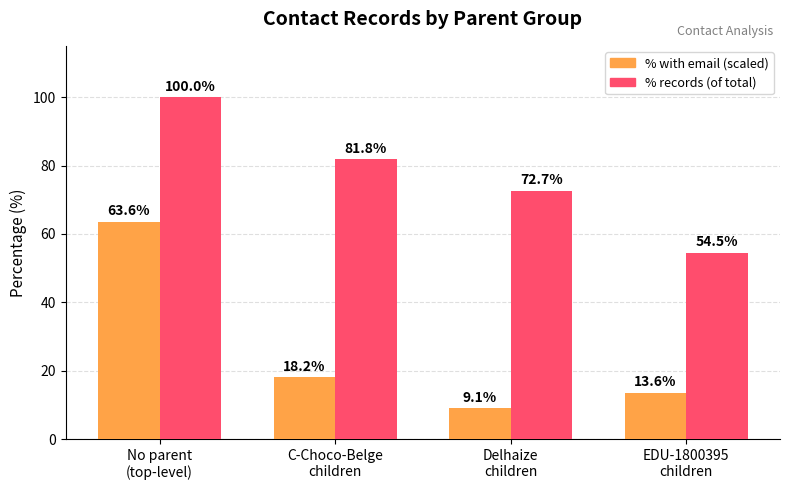

What are all the series names shown in the legend?

% with email (scaled), % records (of total)